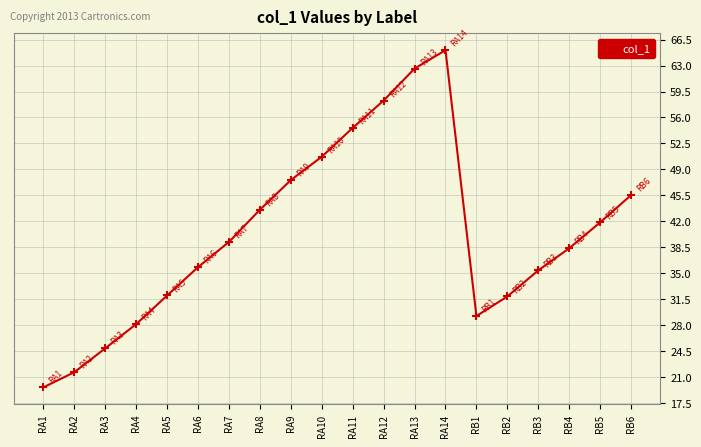

How many data points are less than 39?

10